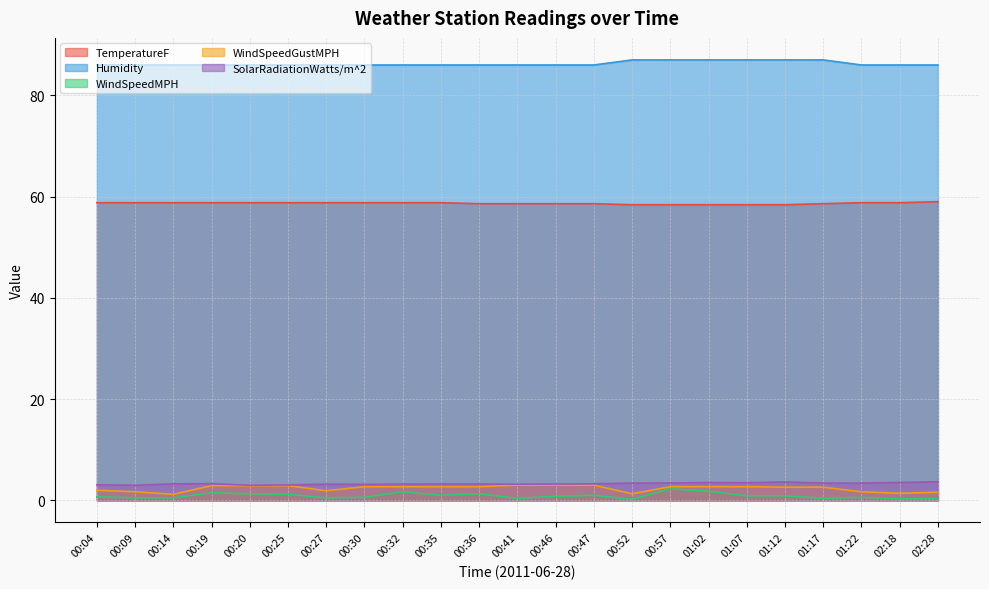

Is it true that WindSpeedMPH equals 1.3 at 00:20?

True